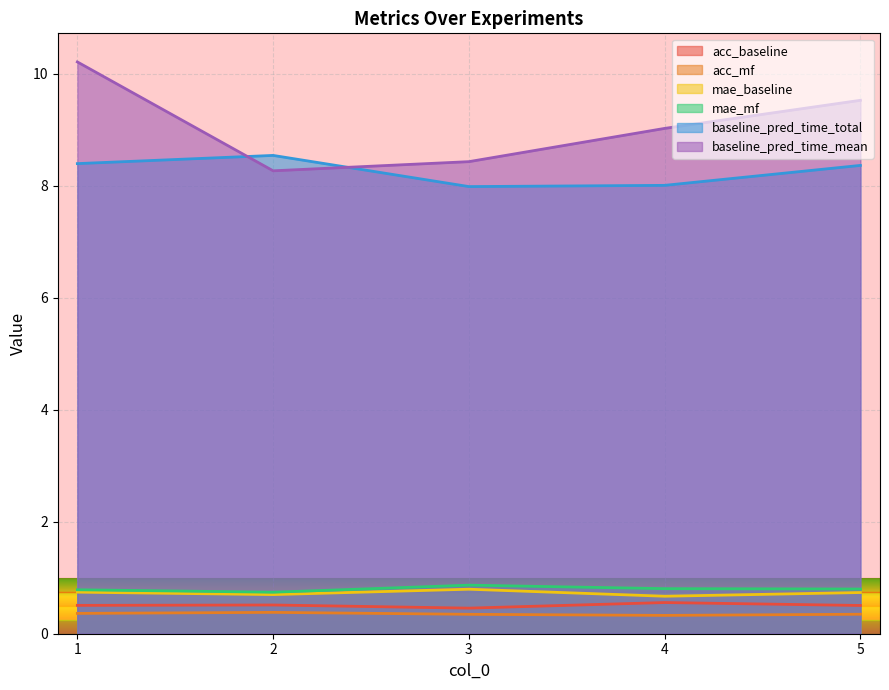

True or false: baseline_pred_time_mean and acc_baseline intersect in this chart.

False